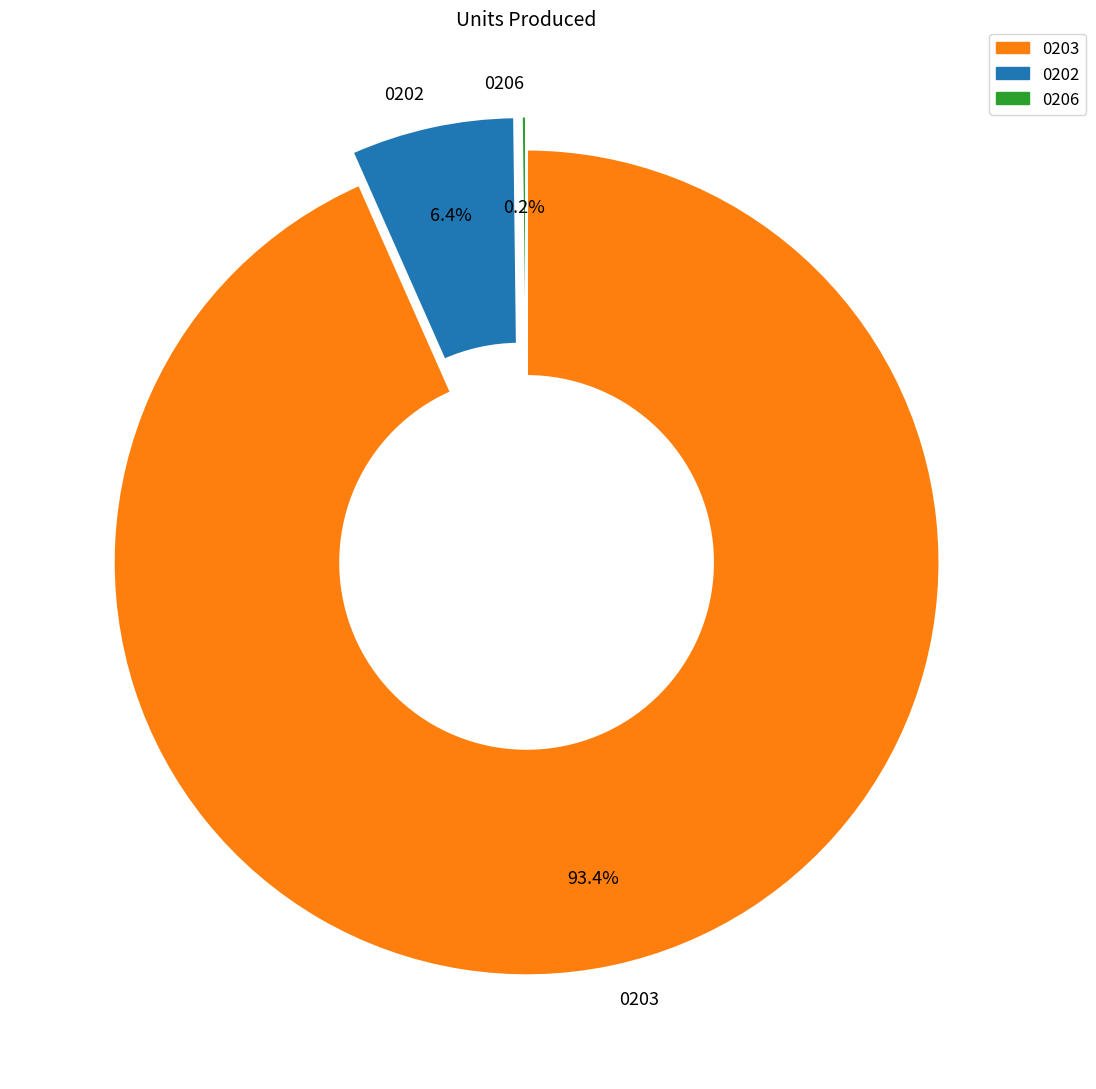

Which slice is the largest?

0203